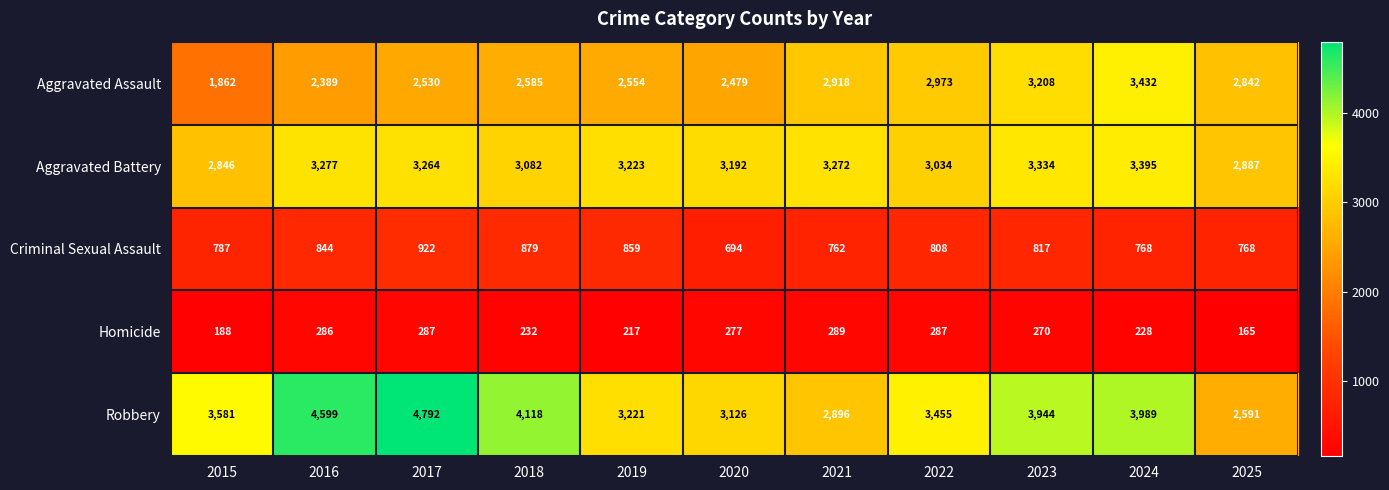

What is the greatest value displayed?

4792